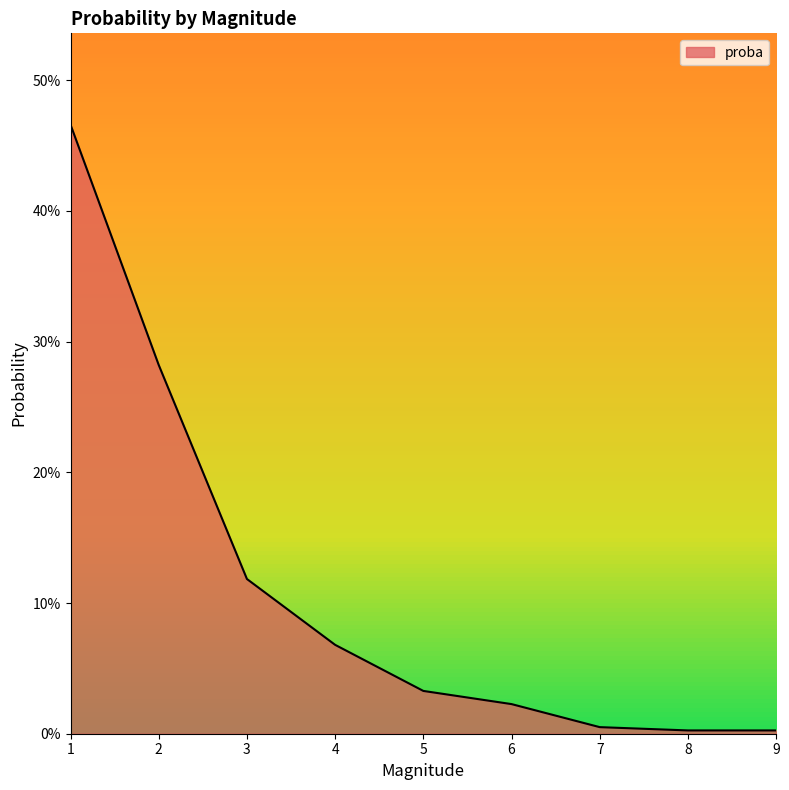

Is this an area chart (filled region under the line)?

Yes